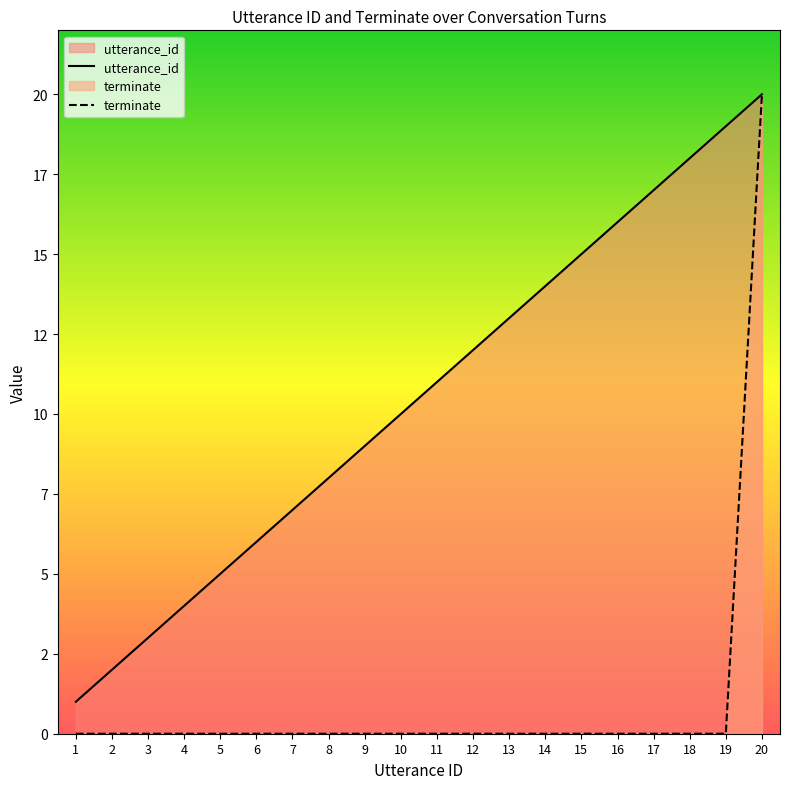

List the labels in order of terminate value, largest first.

20, 1, 2, 3, 4, 5, 6, 7, 8, 9, 10, 11, 12, 13, 14, 15, 16, 17, 18, 19